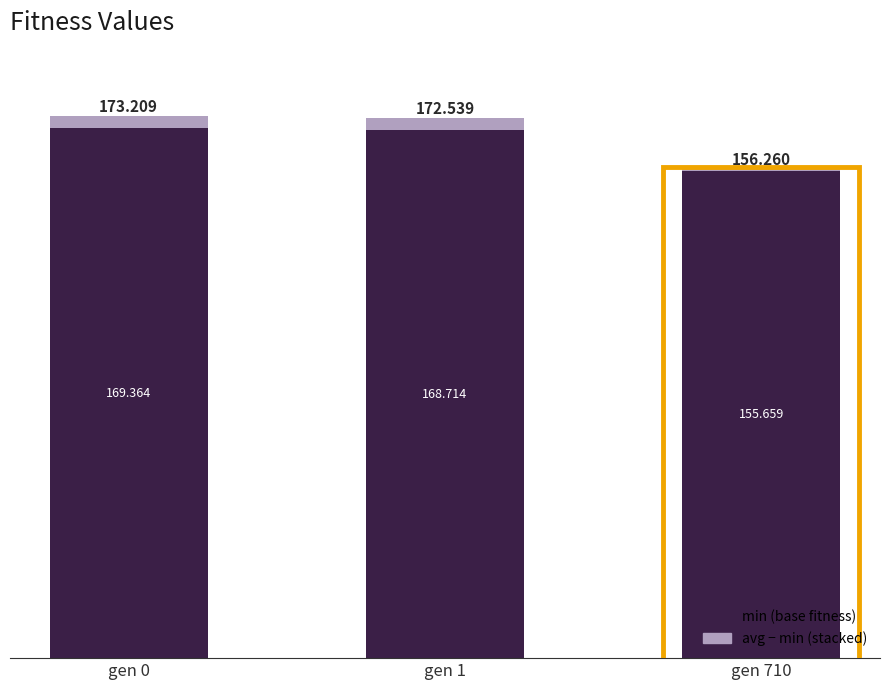

How many data points does each series have?

3